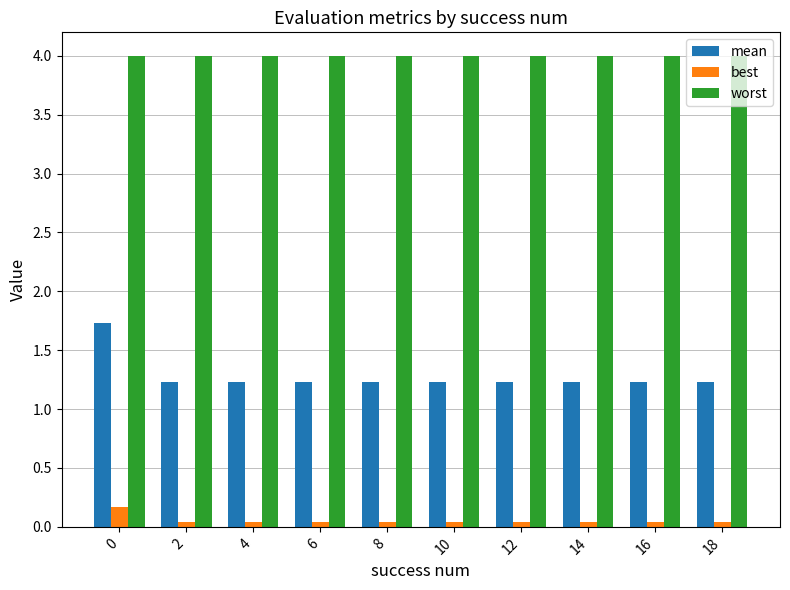

What is the sum of all worst values?

40.0